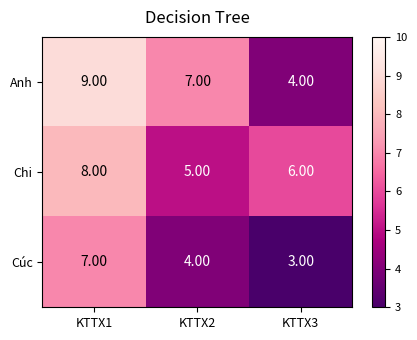

What is the difference between the maximum and minimum values in the Cúc series?

4